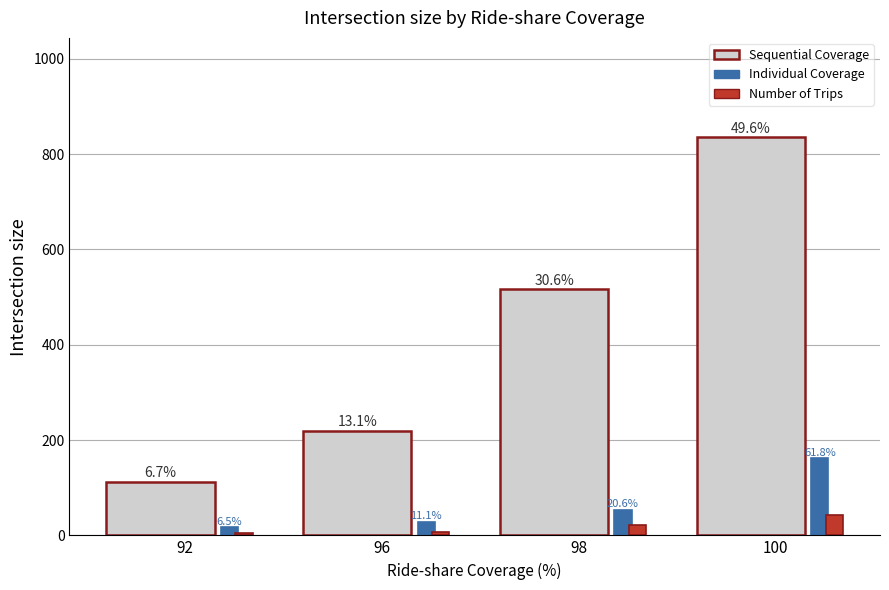

Are the bars horizontal?

No